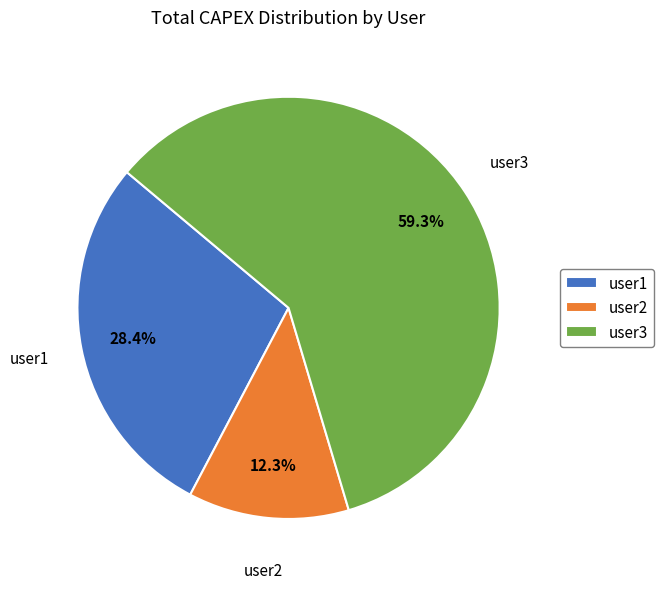

What is the ratio of the value at user3 to the value at user1?

2.1